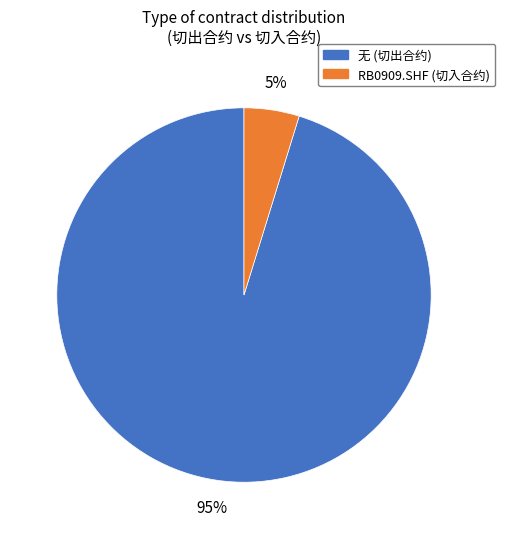

Is there any slice that represents more than half of the pie?

Yes